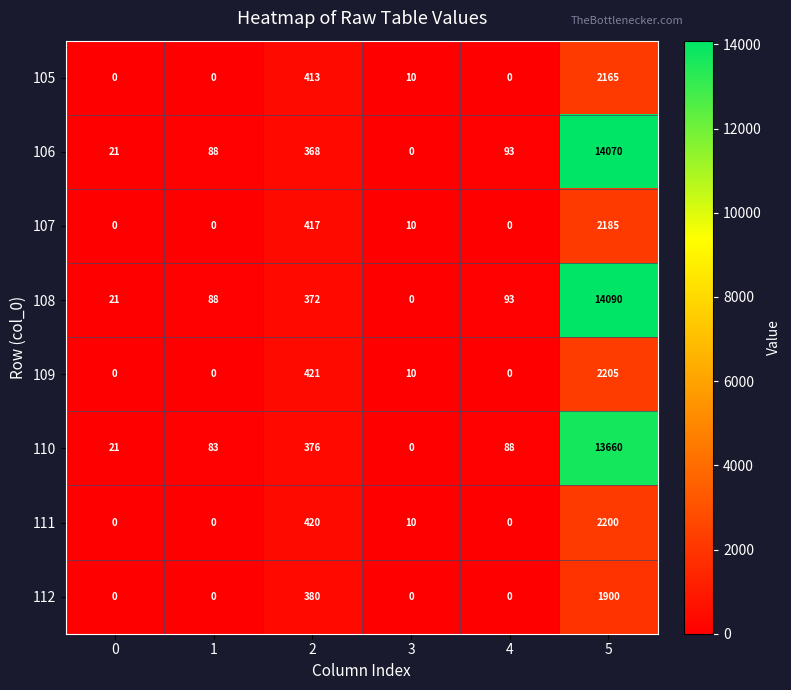

List the series in order of their peak value, lowest first.

112, 105, 107, 111, 109, 110, 106, 108